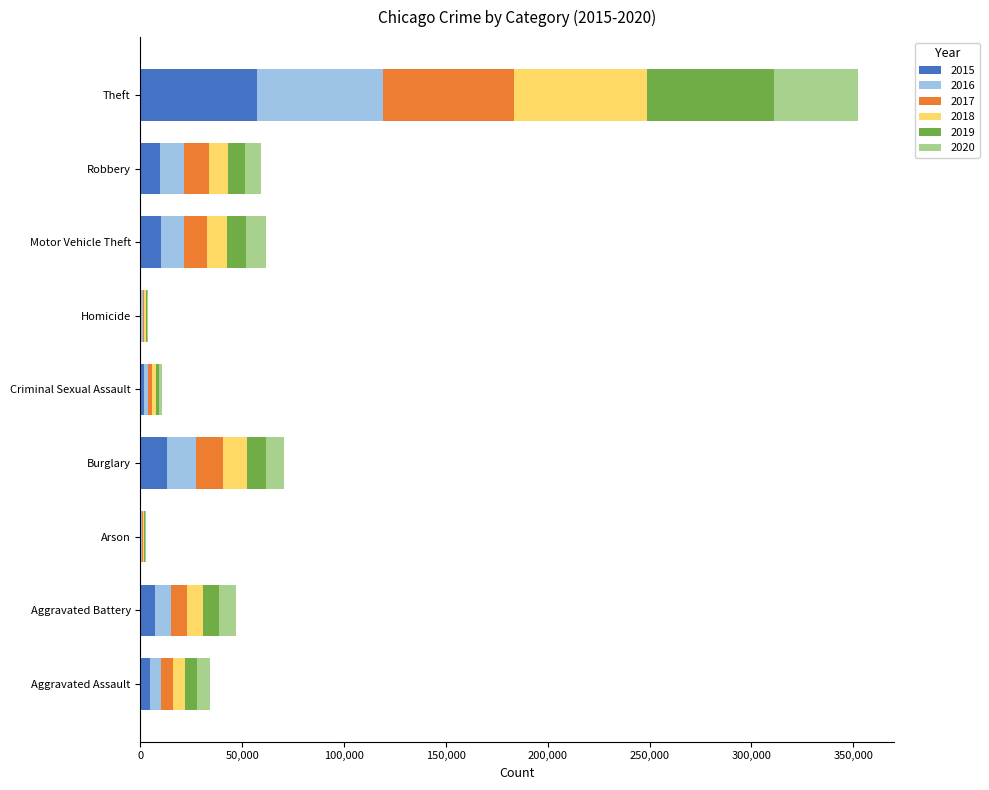

At which label does 2015 reach its peak?

Theft